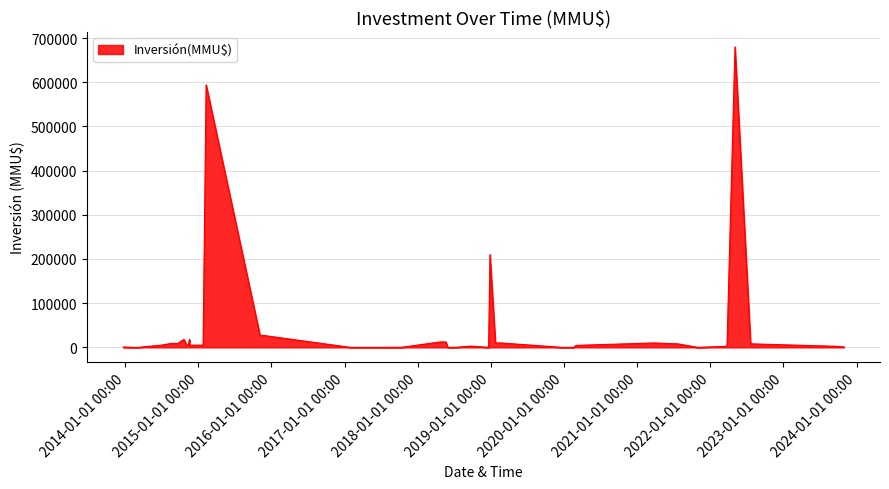

What is the maximum value shown in the chart?

680000